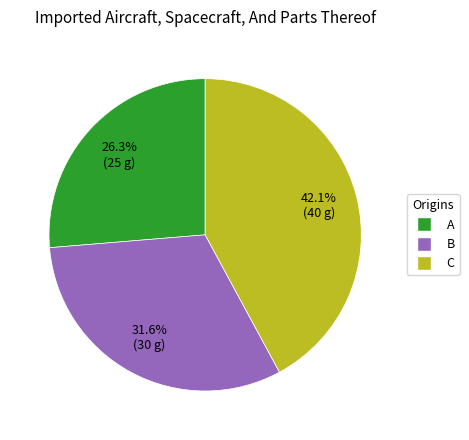

Is there a majority slice in this chart?

No